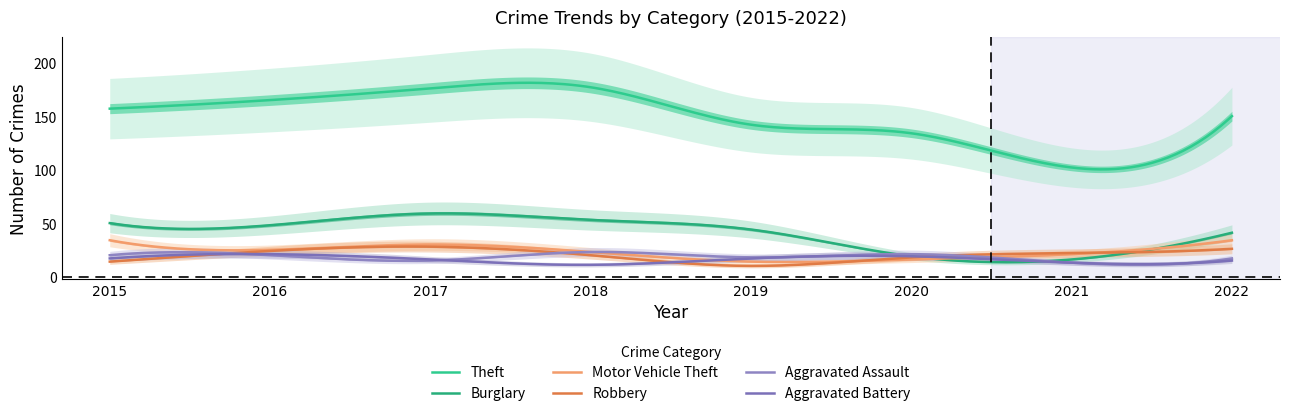

Rank the series at 2020 from lowest to highest value.

Motor Vehicle Theft, Robbery, Burglary, Aggravated Battery, Aggravated Assault, Theft